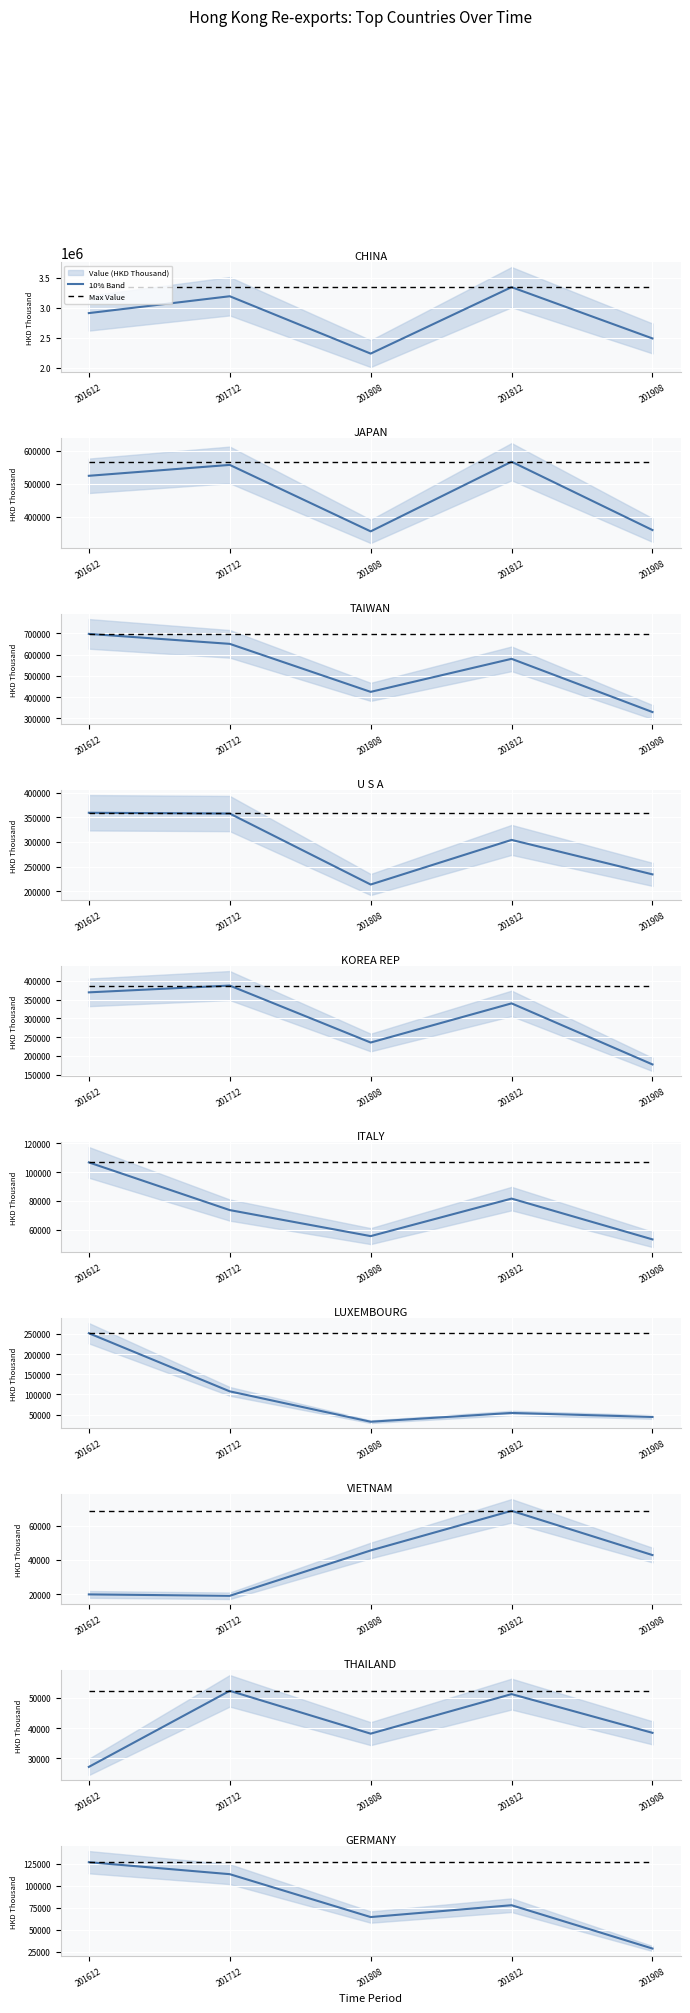

What is the total value across all series at 201712?

240322.9